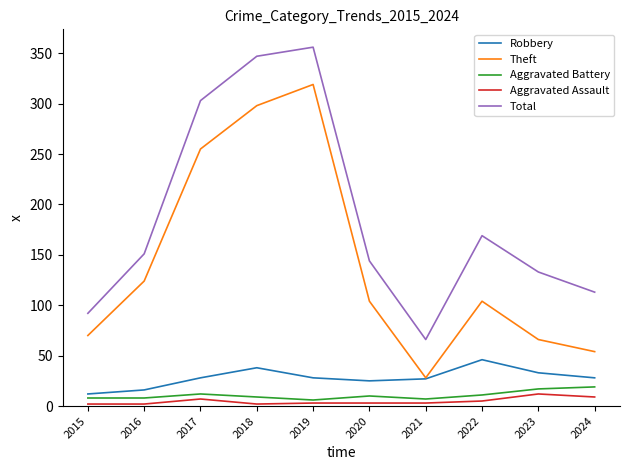

True or false: Robbery has a value of 13 at 2018.

False